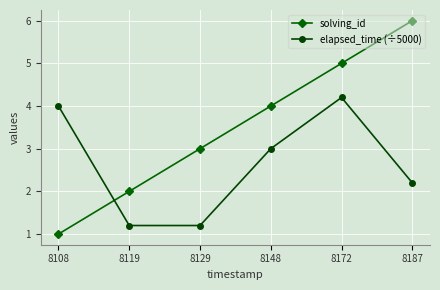

Where is the first local maximum for elapsed_time (÷5000)?

8172